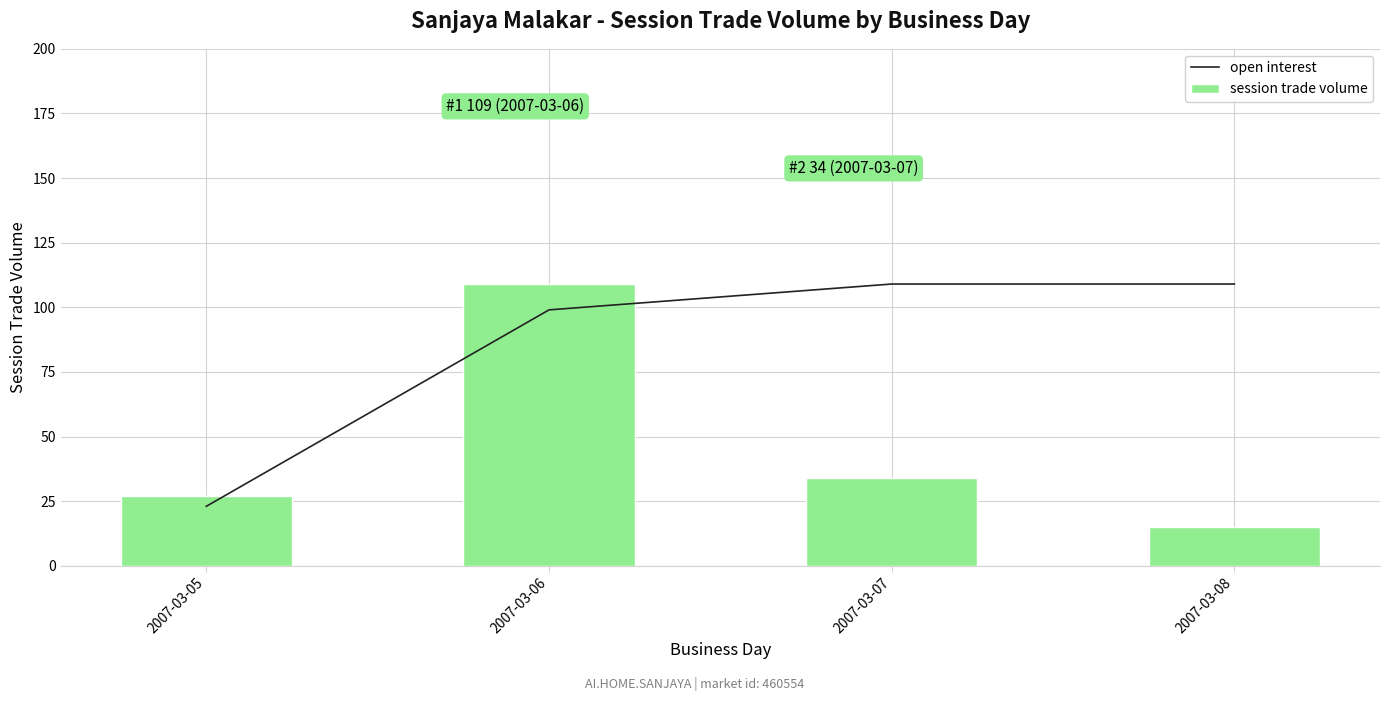

Reading right to left, list all the values displayed in this chart.

open interest: 109	109	99	23
session trade volume: 15	34	109	27